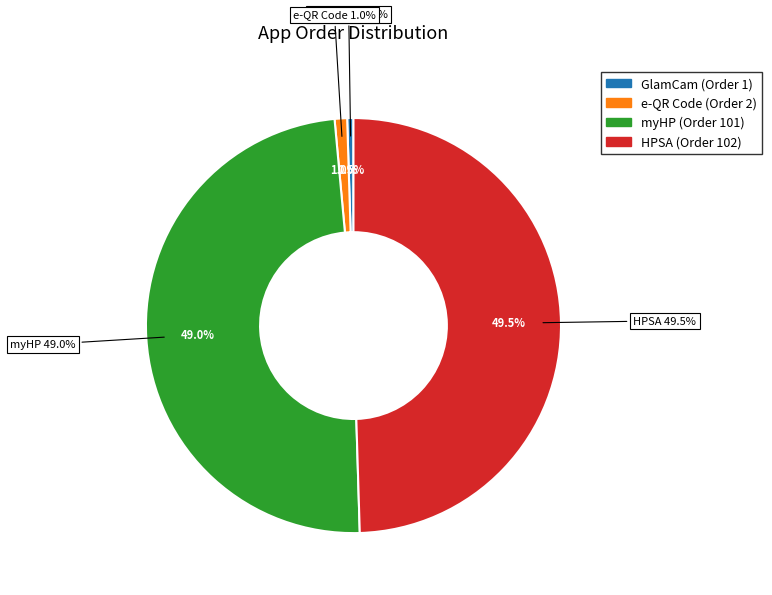

To the nearest percent, what is the average slice percentage?

25%